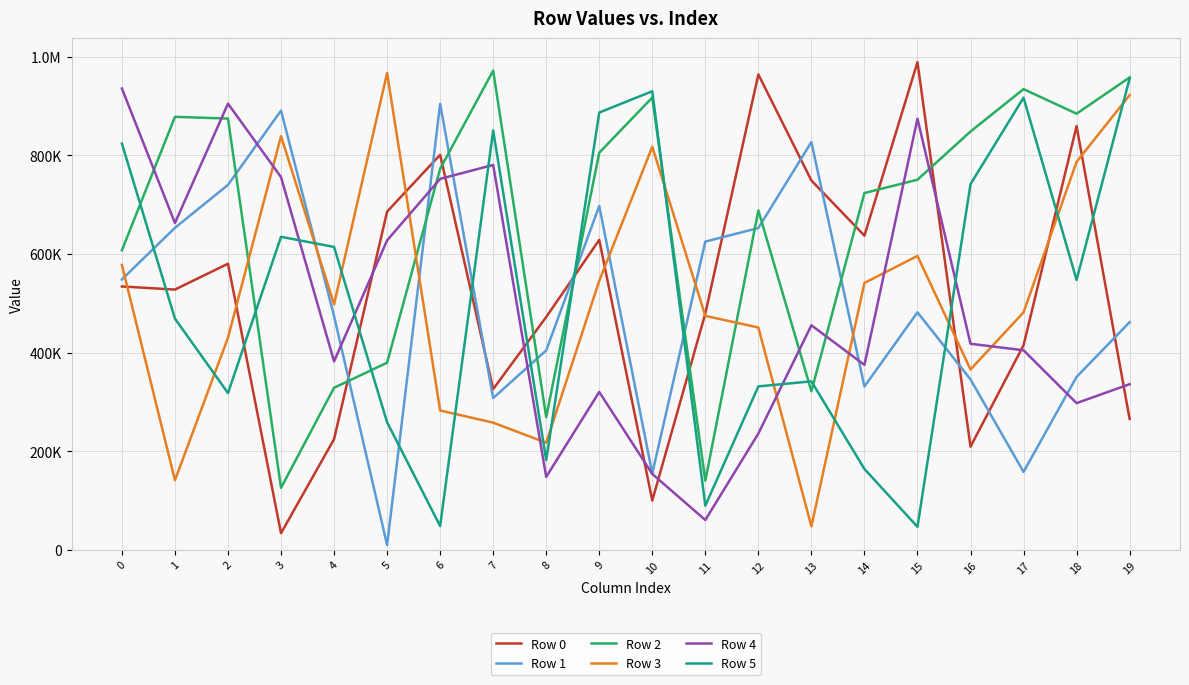

What are all the series names shown in the legend?

Row 0, Row 1, Row 2, Row 3, Row 4, Row 5